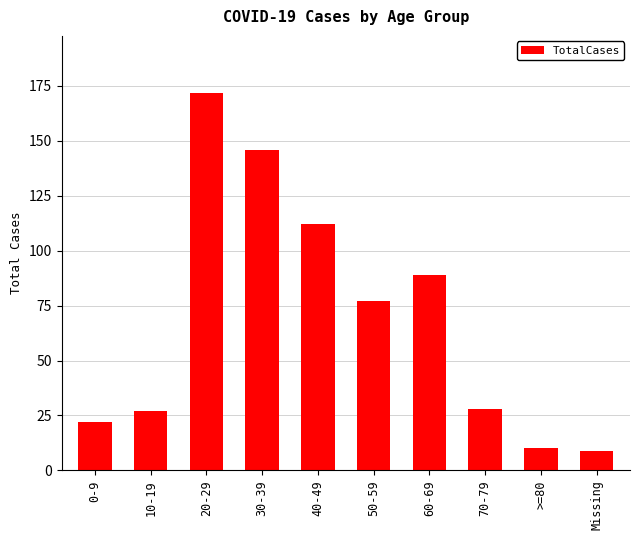

What is the sum of all values?

692